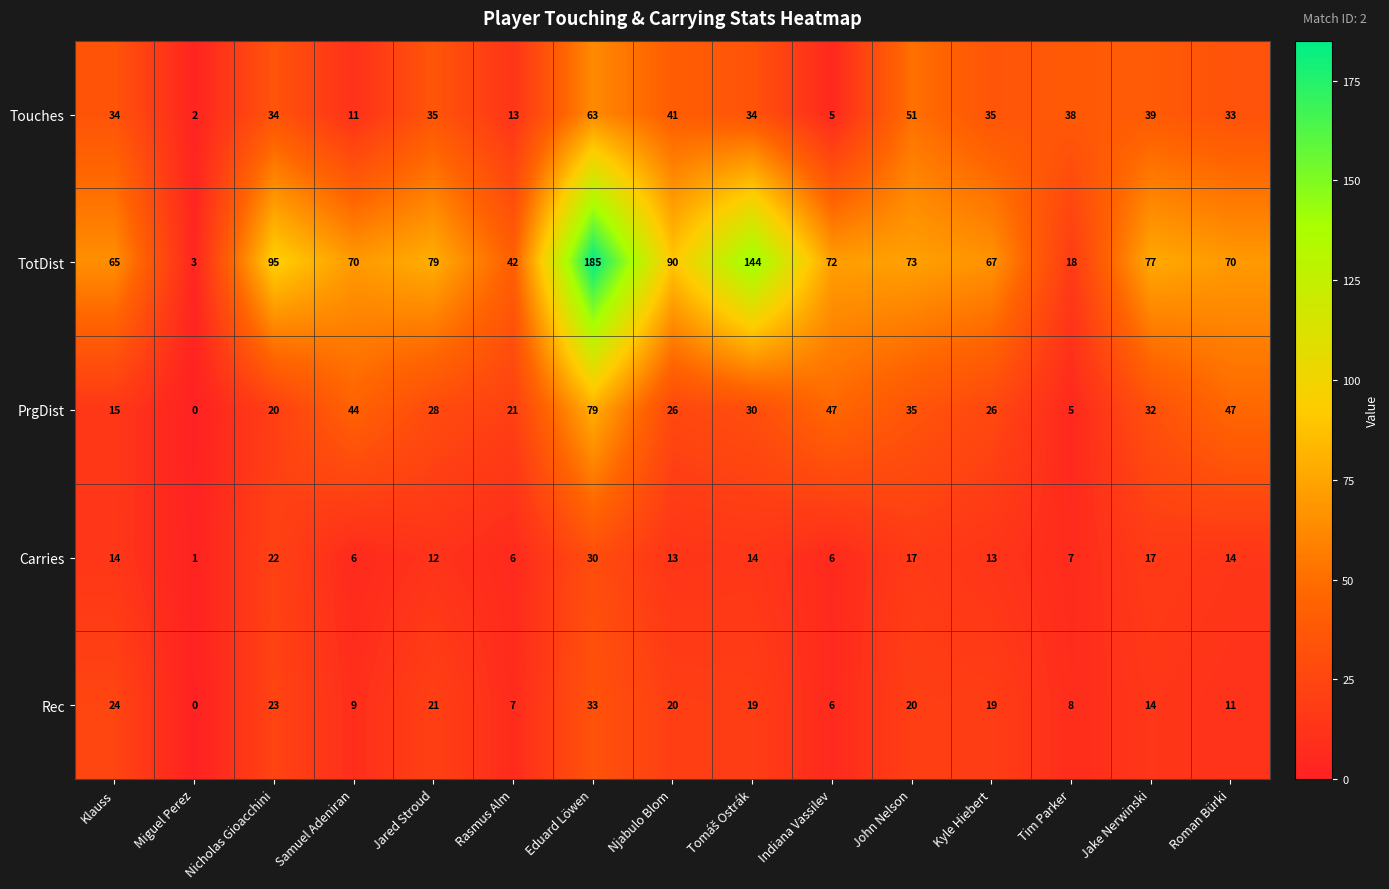

At which label does Carries reach its peak?

Eduard Löwen